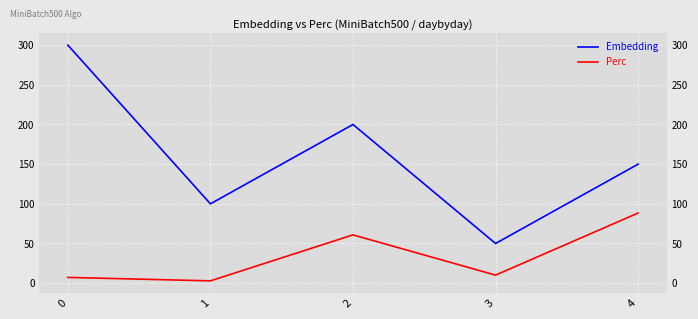

True or false: Embedding has more than 2 interior local peaks.

False